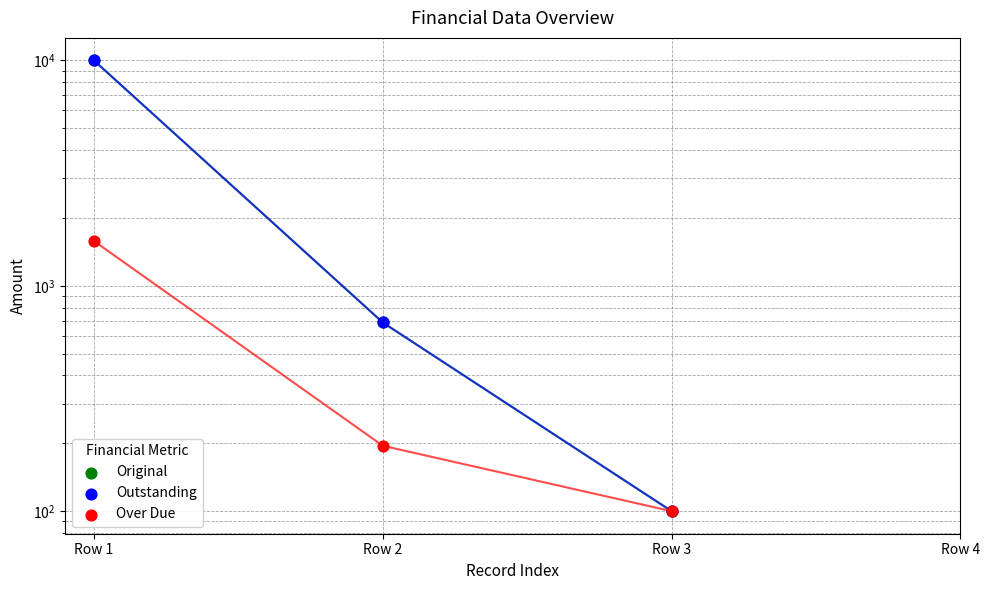

Which series contains the highest Y value?

Original